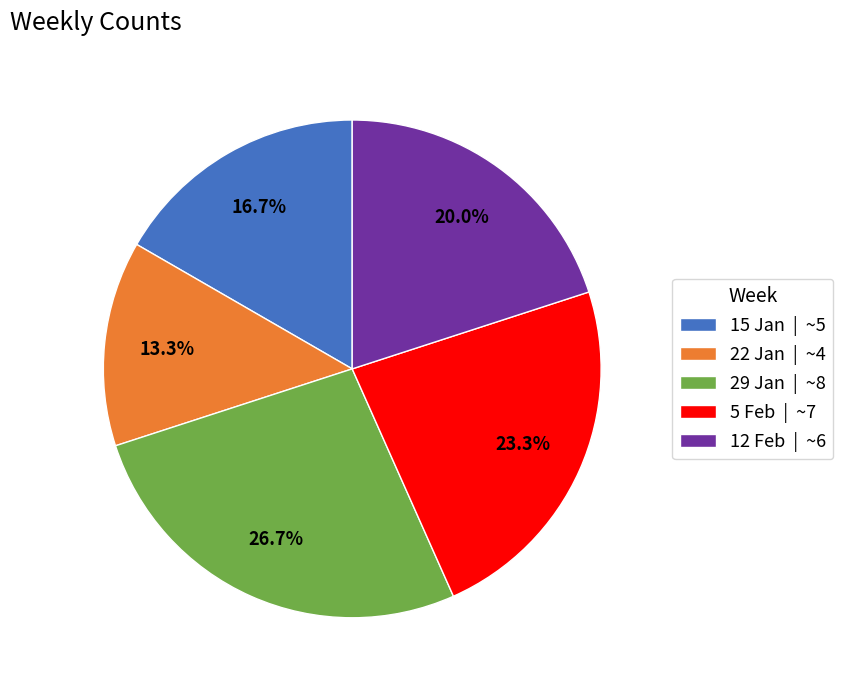

Is there any slice that represents more than half of the pie?

No